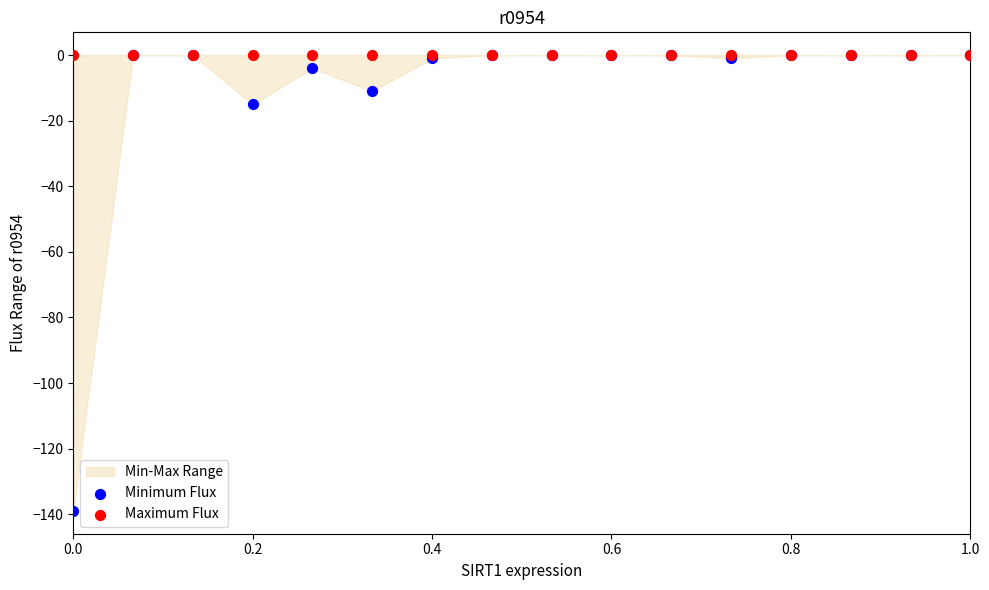

Across all series, what Y value is closest to -69?

-15